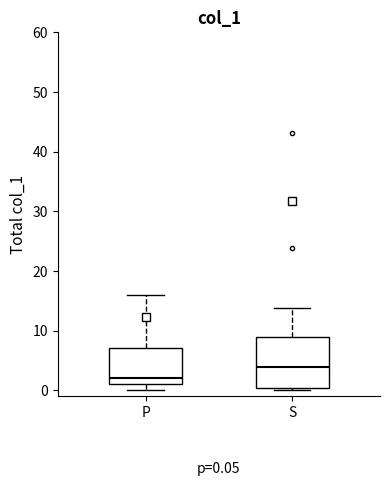

Comparing the boxes themselves (not the whiskers), which one is the tallest?

S